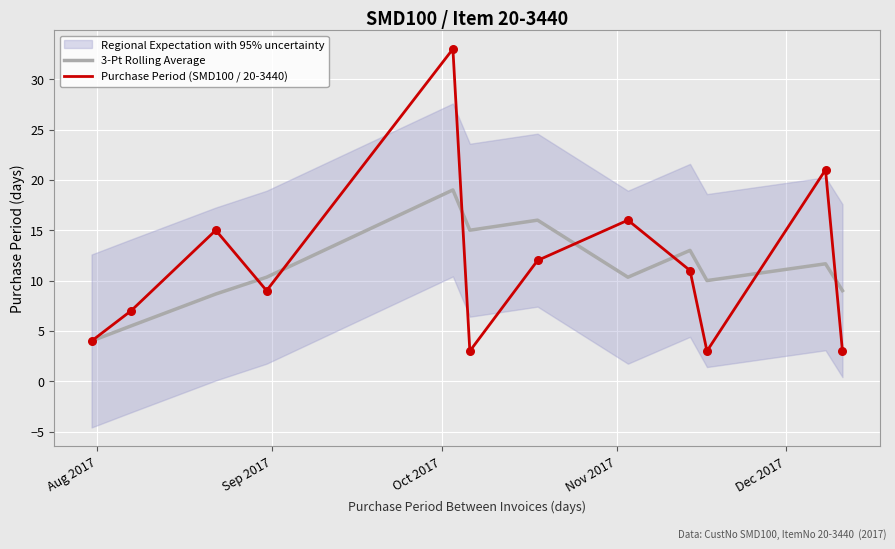

Which series has the largest total across all categories?

Purchase Period (SMD100 / 20-3440)